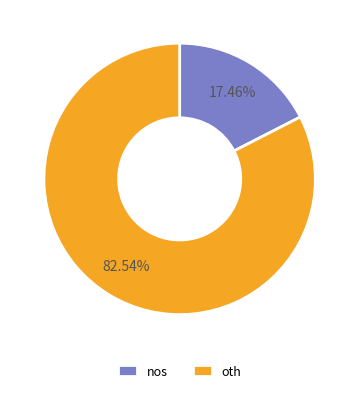

Rank the categories by value from lowest to highest.

nos, oth